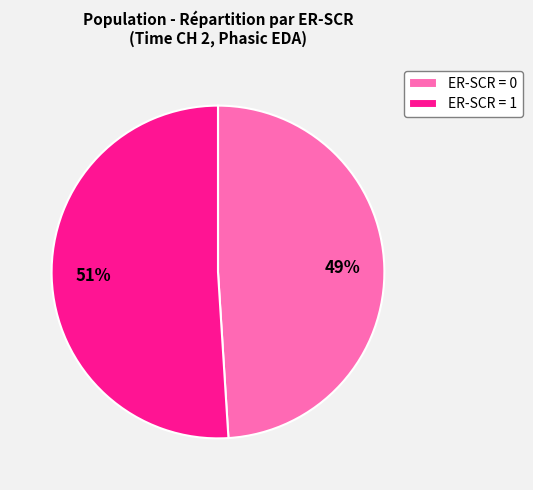

How many segments does this pie chart have?

2